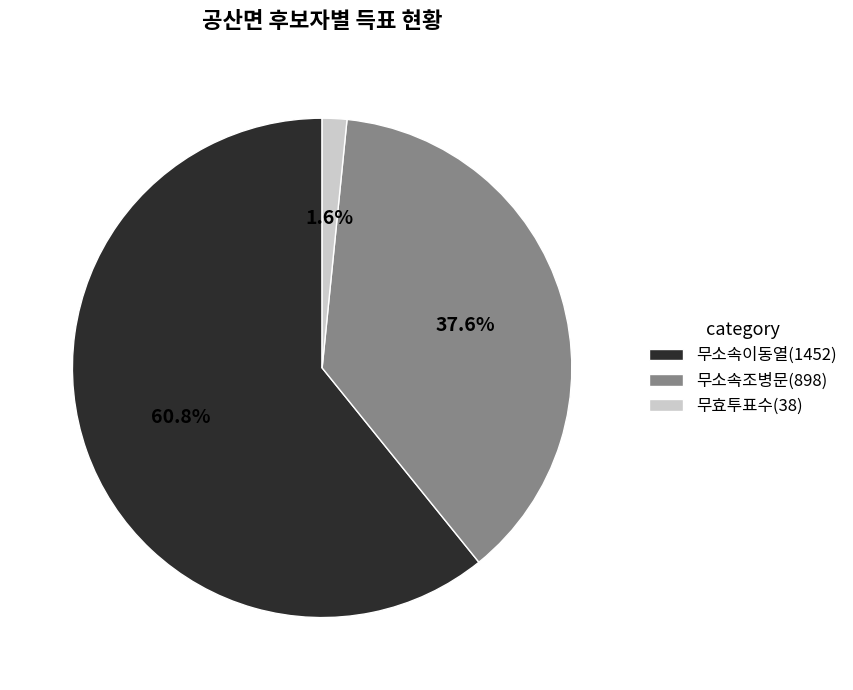

To the nearest percent, what is the difference between the 무효투표수 and 무소속이동열 slice percentages?

59%